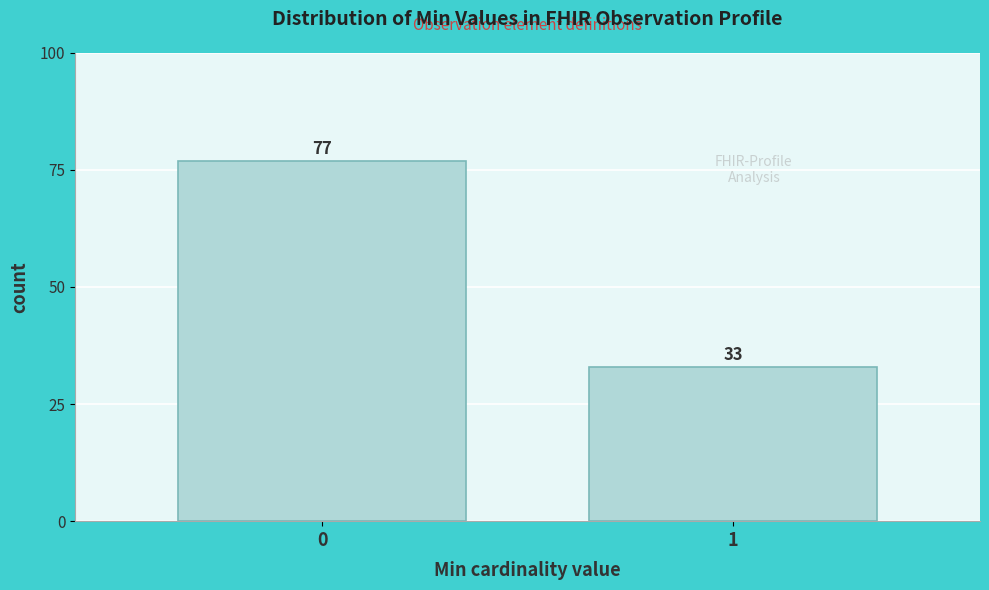

Reading right to left, extract all data points from this chart.

1=33	0=77